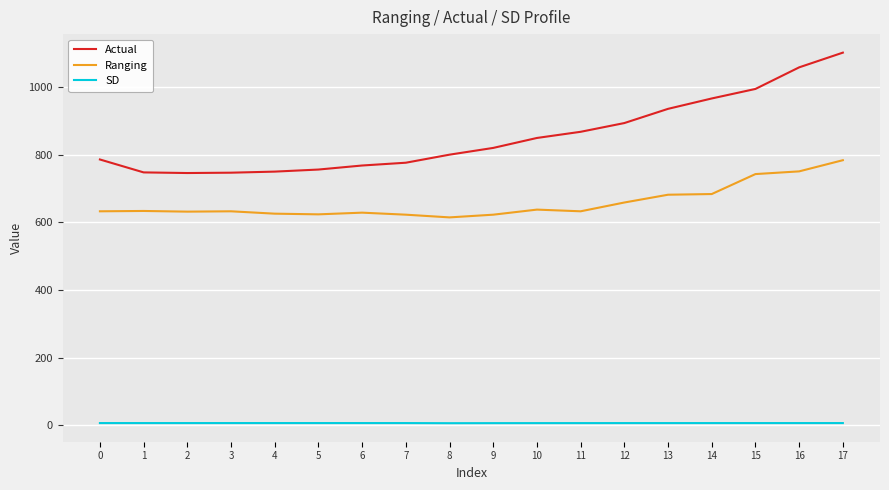

What is the spread (max minus min) of values at 6?

761.2